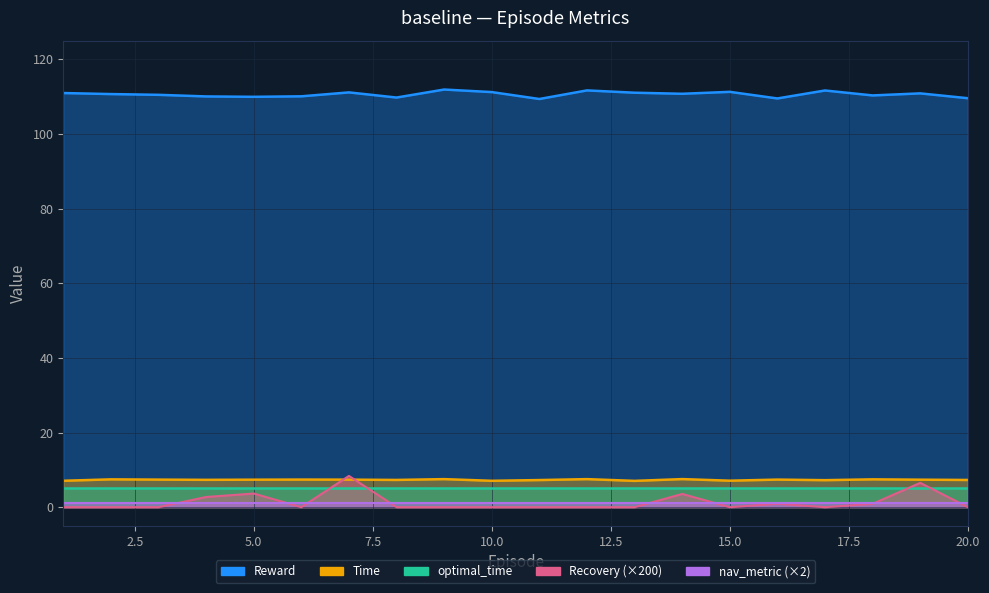

What is the value of the Time point at the 13th from the left?

7.0